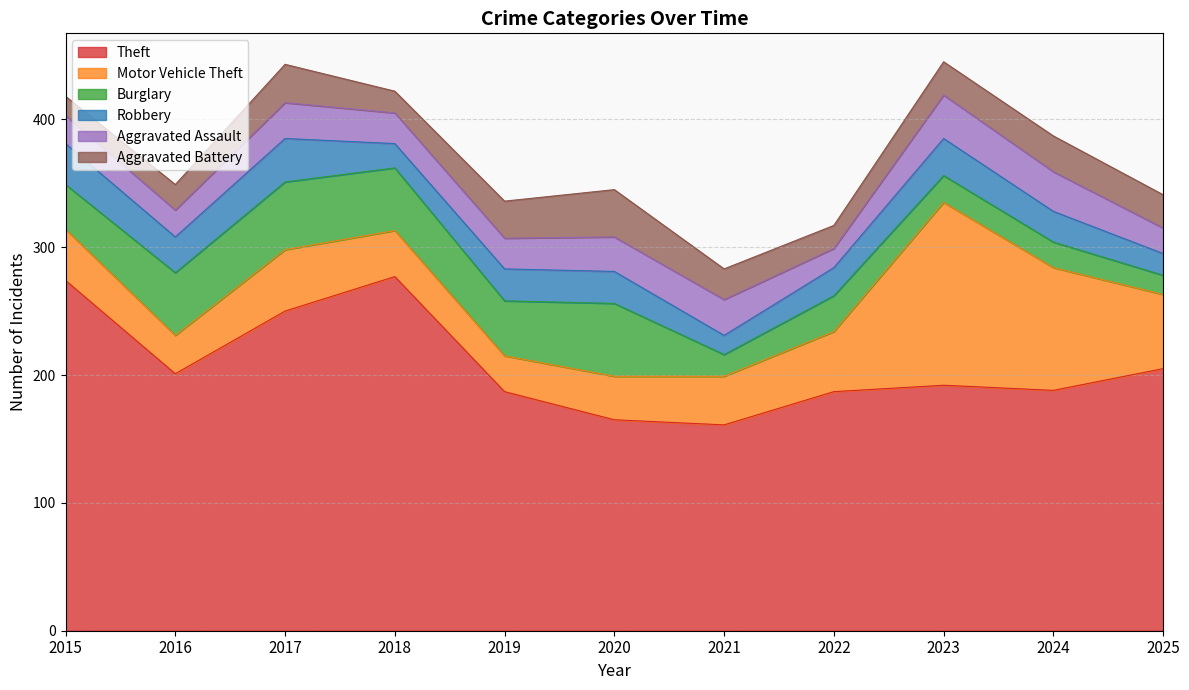

What is the minimum value shown in the chart?

15